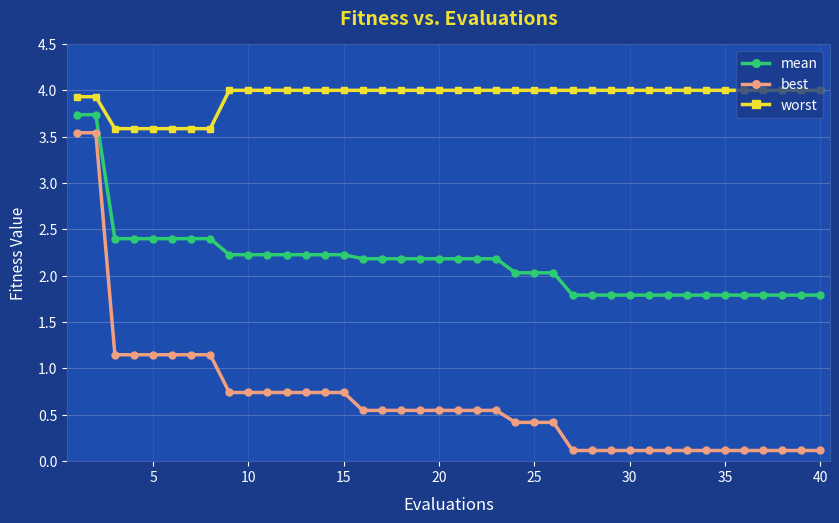

List the series in order of their overall mean, lowest first.

best, mean, worst